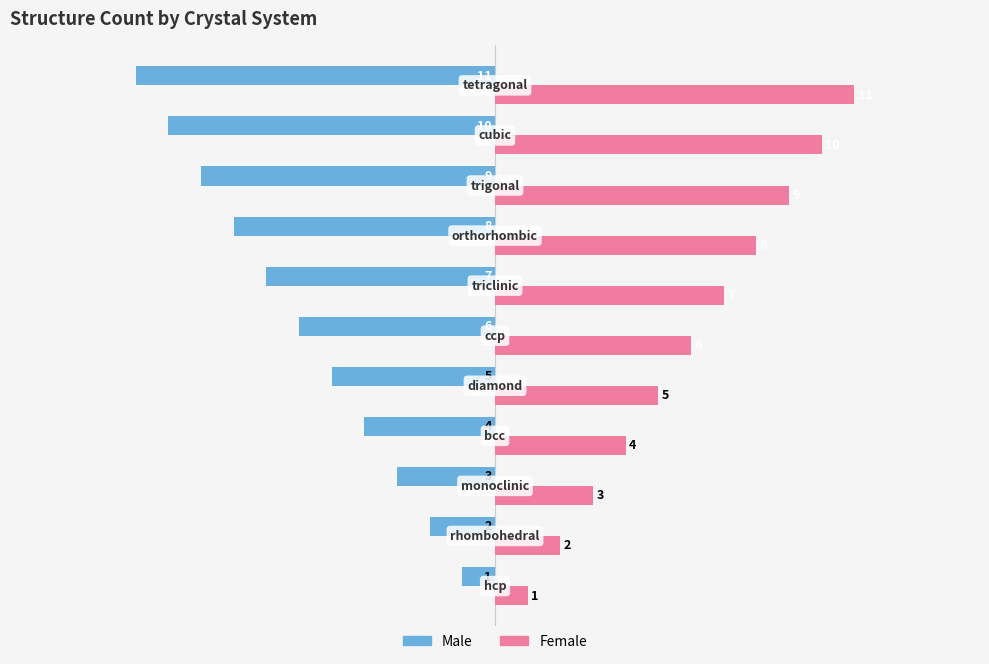

What is the maximum value shown in the chart?

11